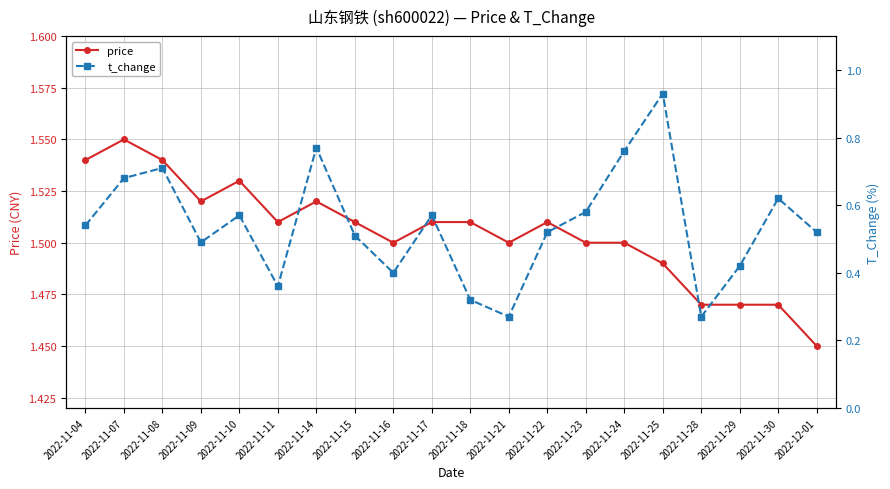

What value does the t_change series have at 2022-11-25?

0.9